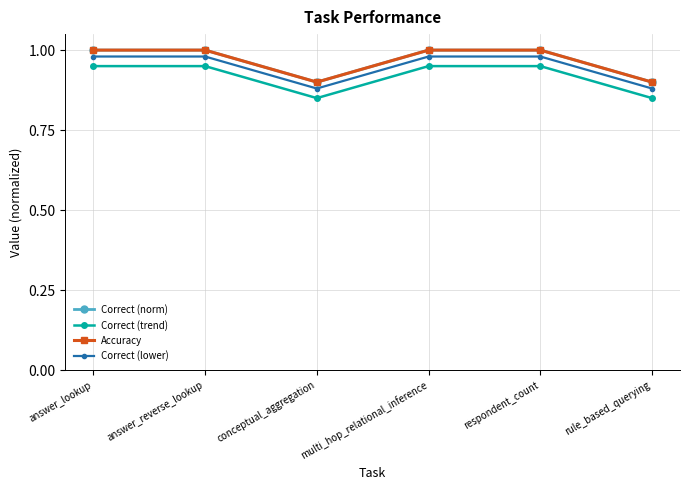

Rank the series at respondent_count from lowest to highest value.

Correct (trend), Correct (lower), Correct (norm), Accuracy